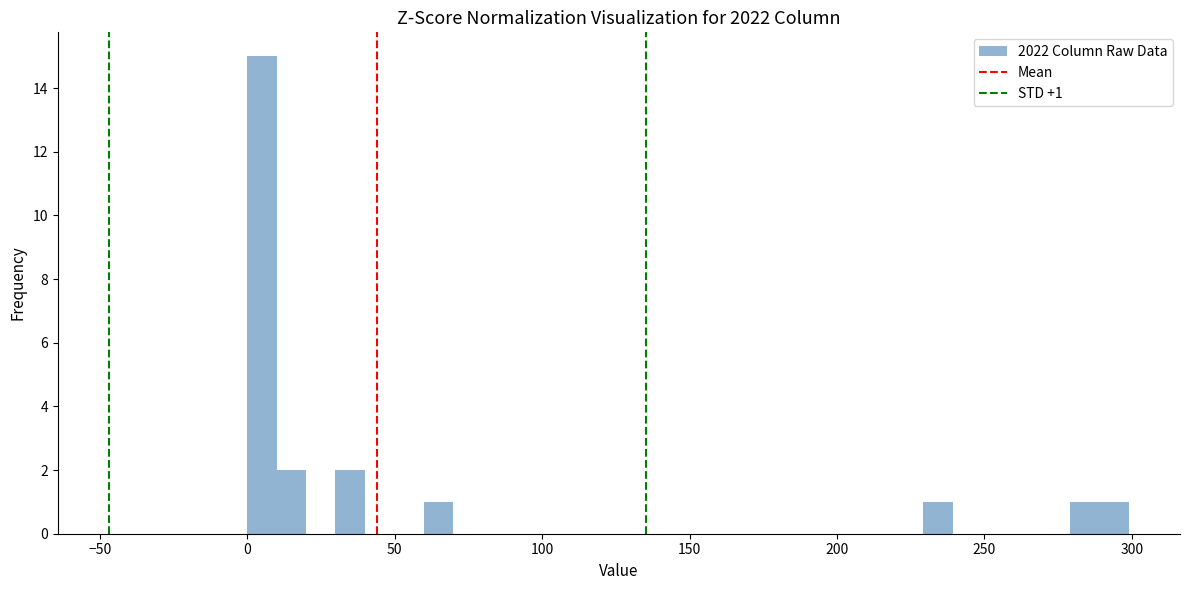

Read against the x-axis, roughly where is the centre of the tallest bar?

5